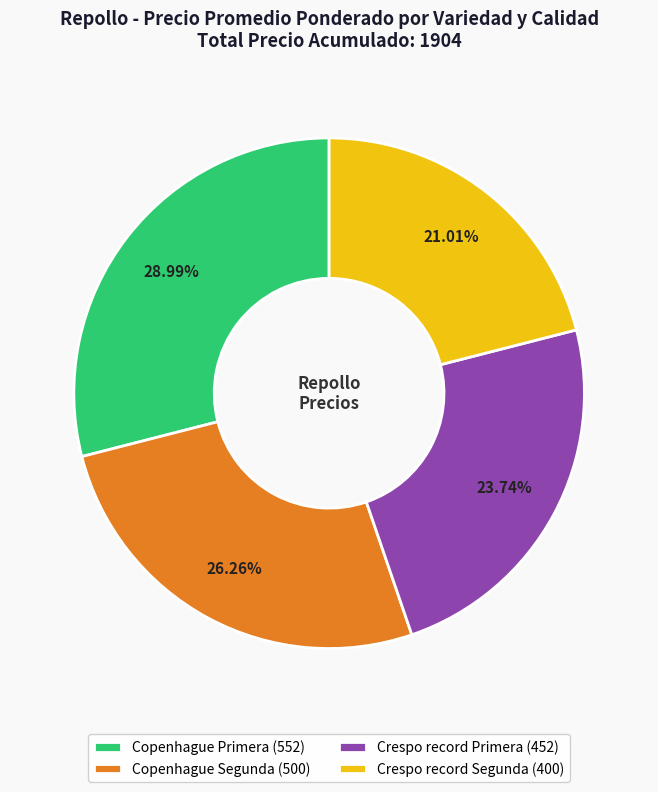

Is there any slice that represents more than half of the pie?

No